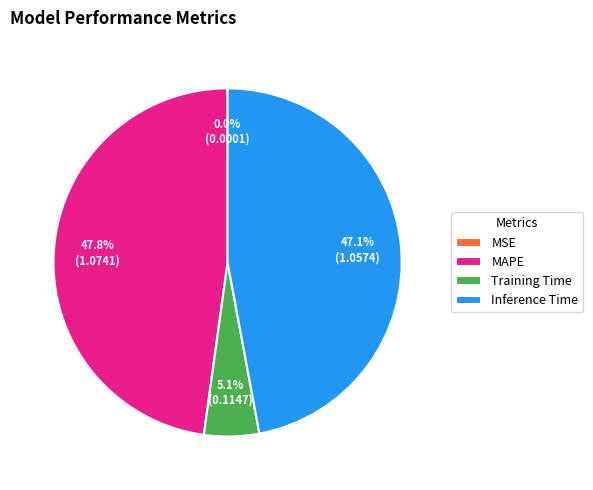

Does any single category account for the majority?

No